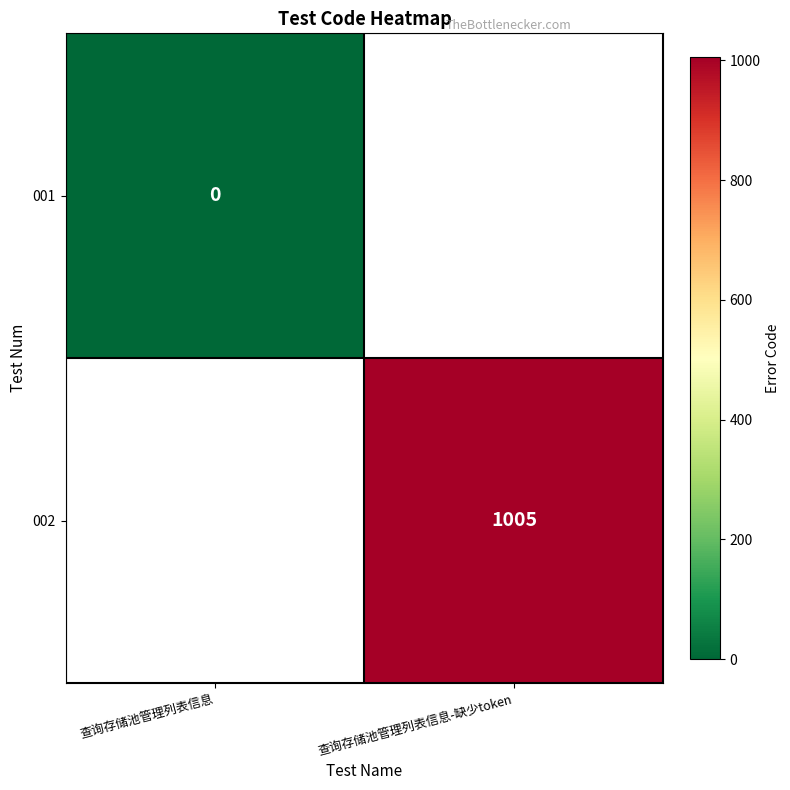

How many categories are shown in the chart?

2